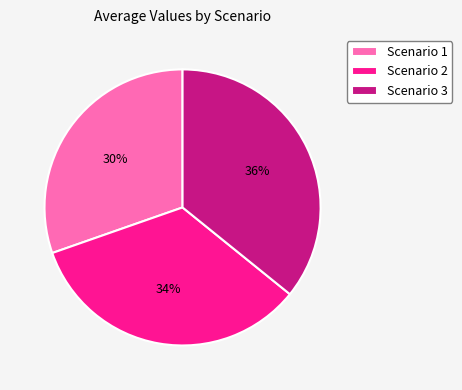

How many segments does this pie chart have?

3